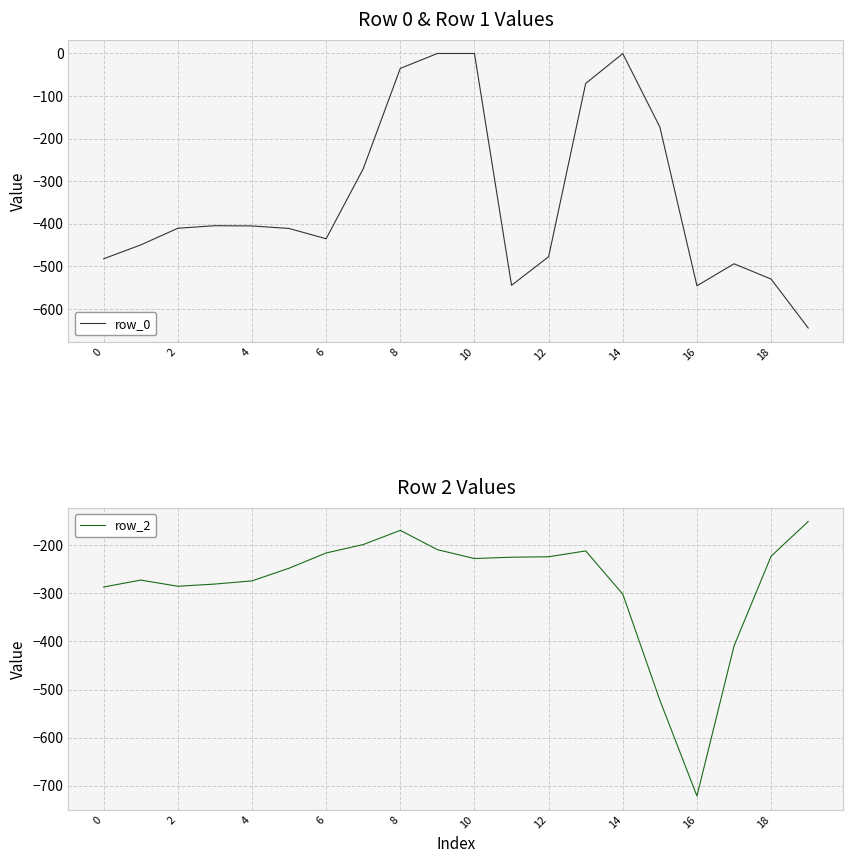

Does the chart have visible grid lines?

Yes